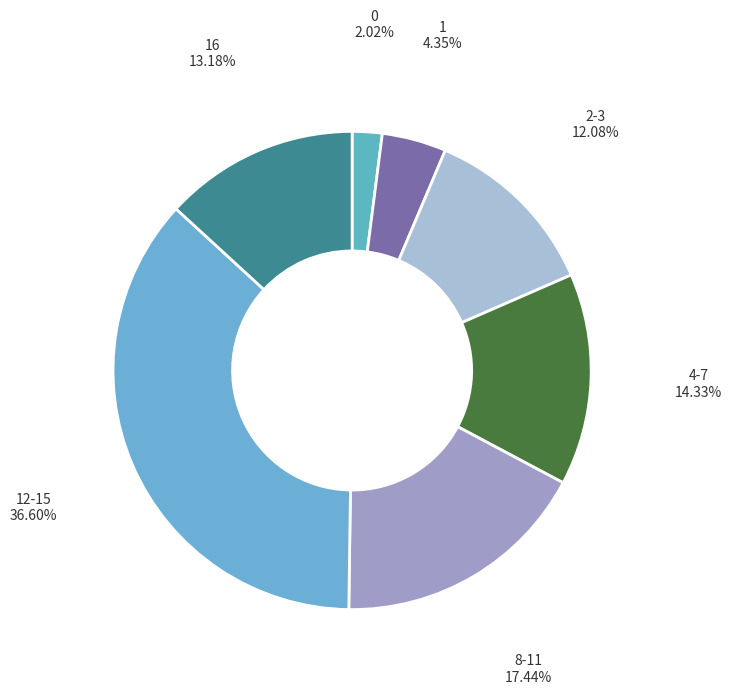

Do 1 and 4-7 together represent more than half of the pie?

No